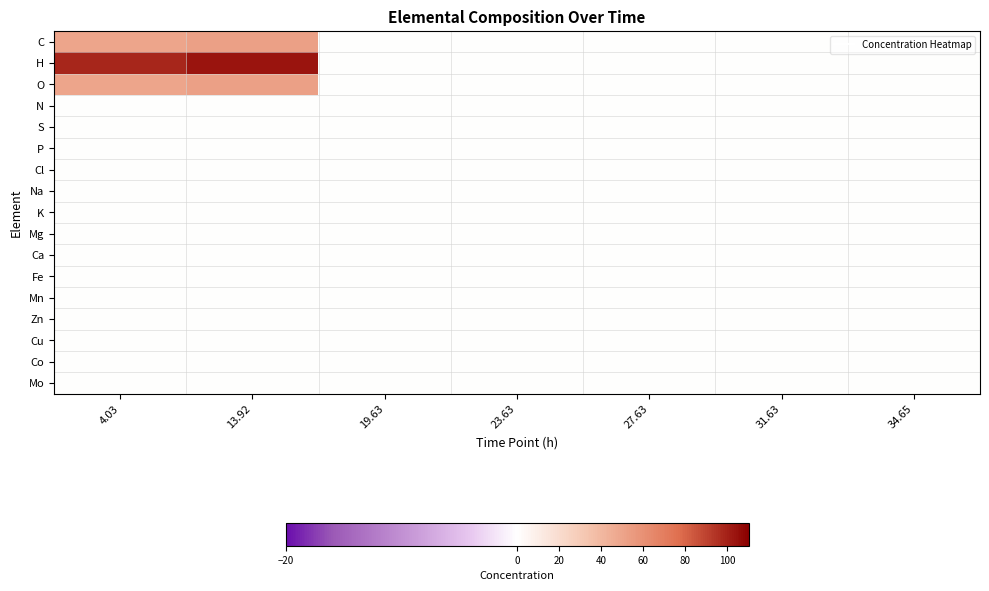

Which series has the largest range (max minus min)?

H